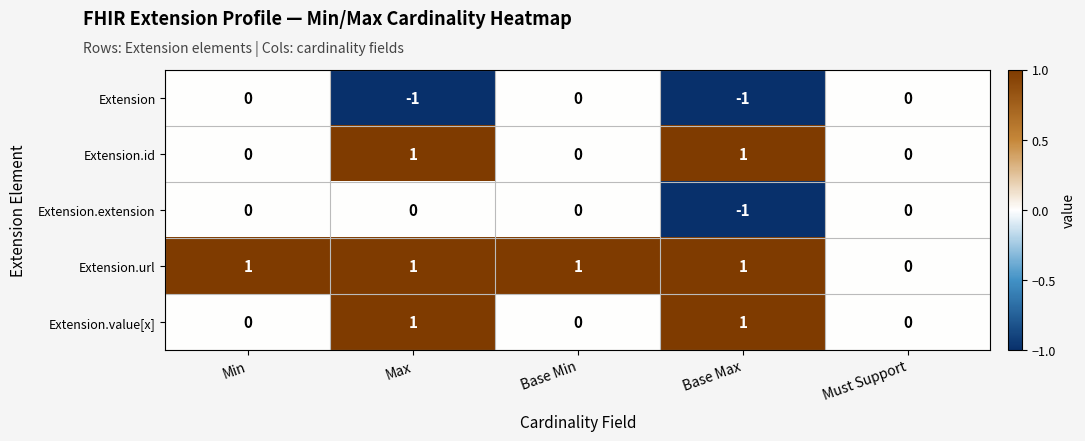

At which category is the sum across all series the highest?

Max